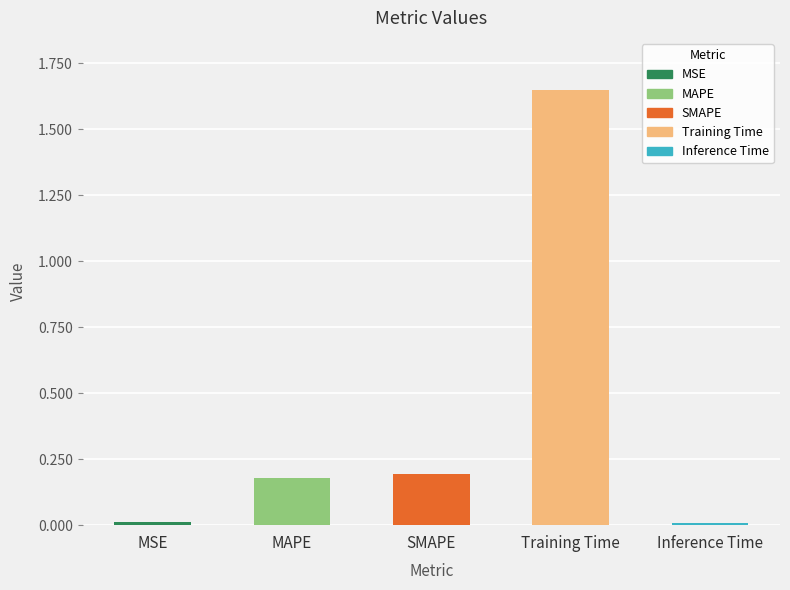

What is the change in value from MSE to SMAPE?

+0.2